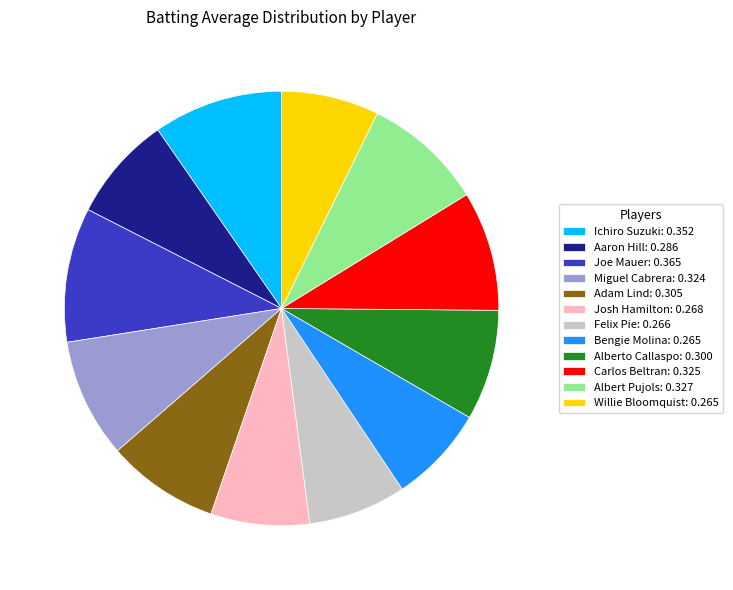

Does Joe Mauer represent more than half of the total?

No